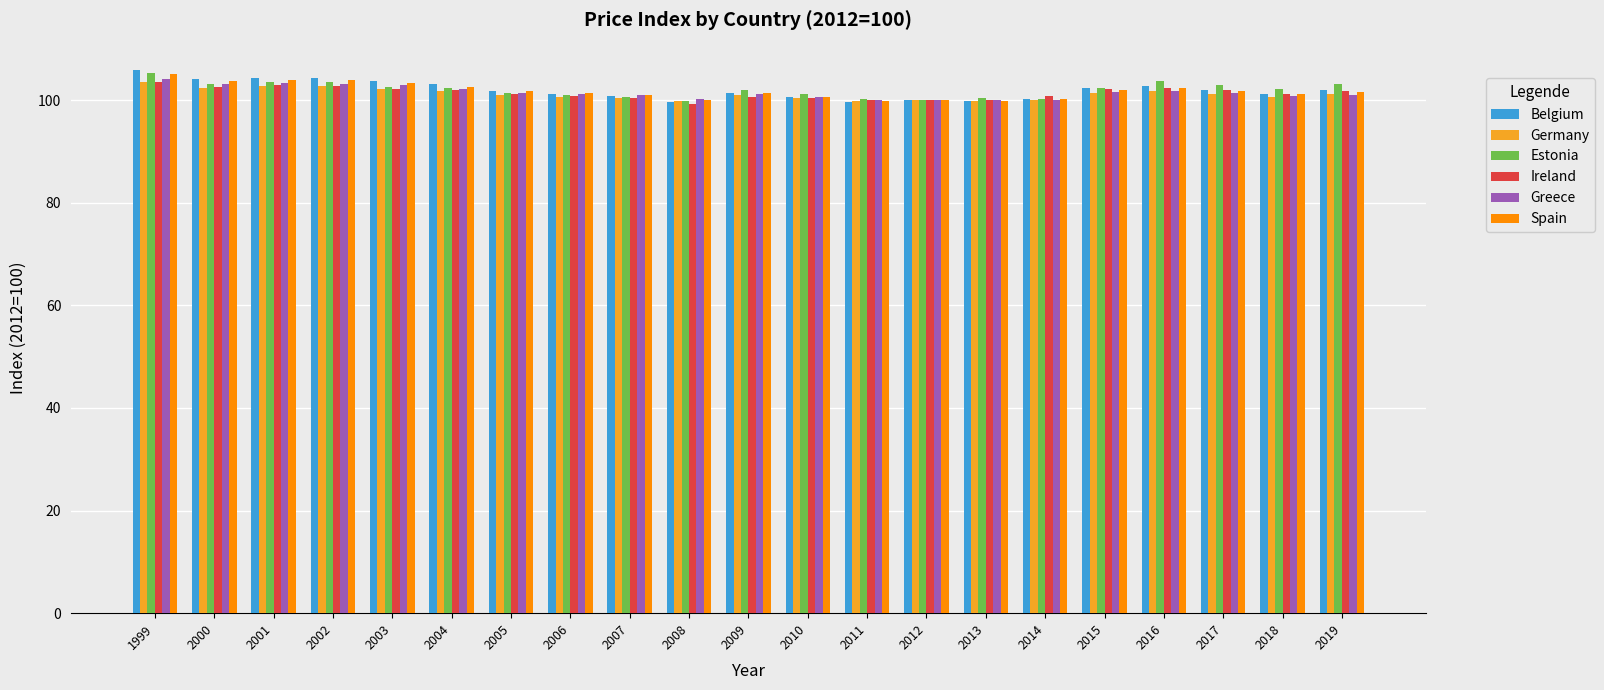

True or false: Estonia has a value of 99.7 at 2008.

True